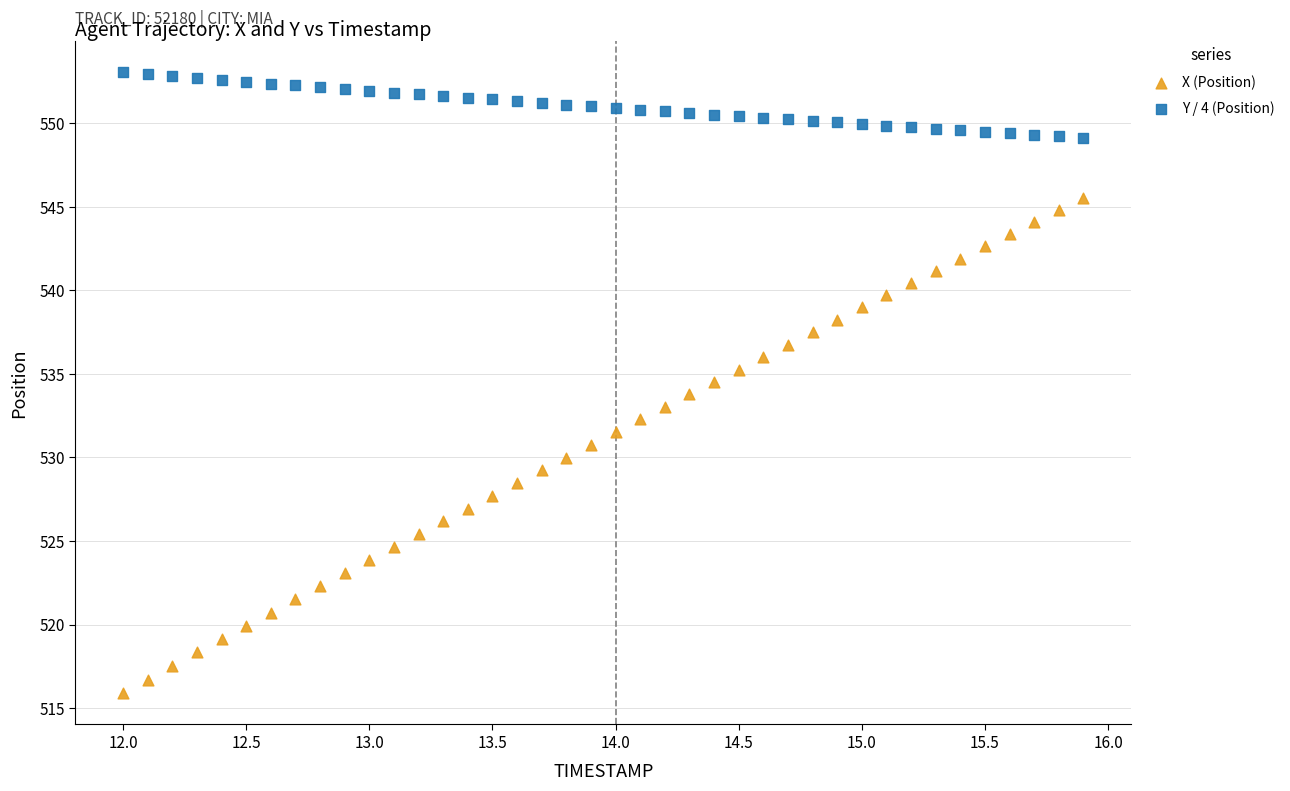

Which series reaches the minimum Y coordinate?

X (Position)